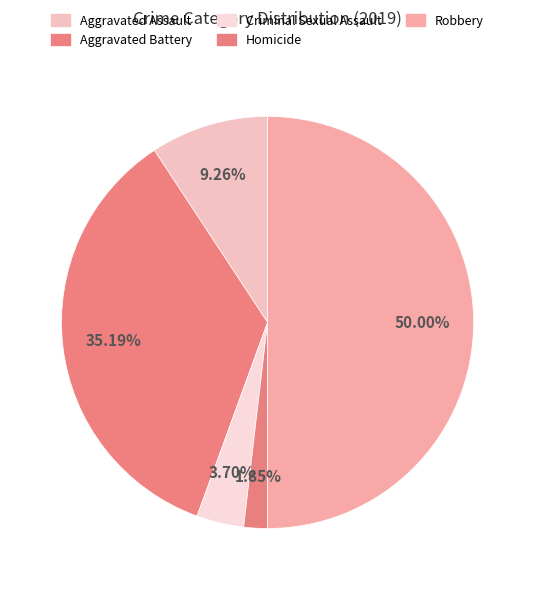

Is it true that Homicide is 2% of the pie?

True